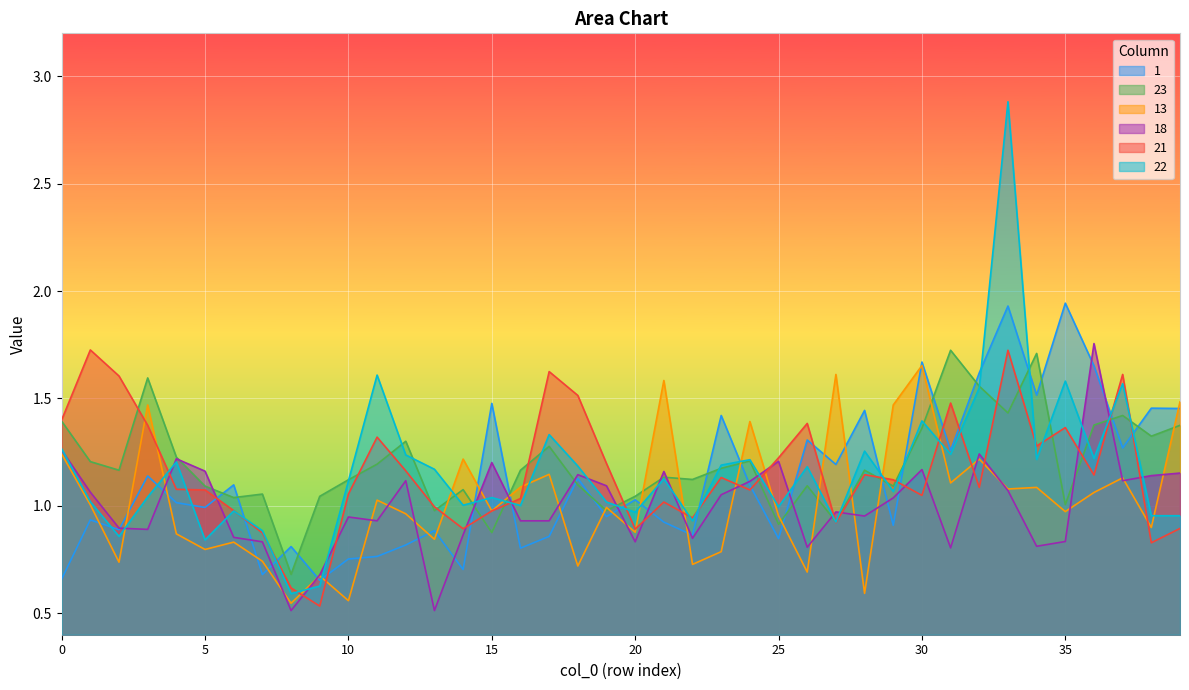

In 23, how many points are lower than both neighbors (excluding endpoints)?

13